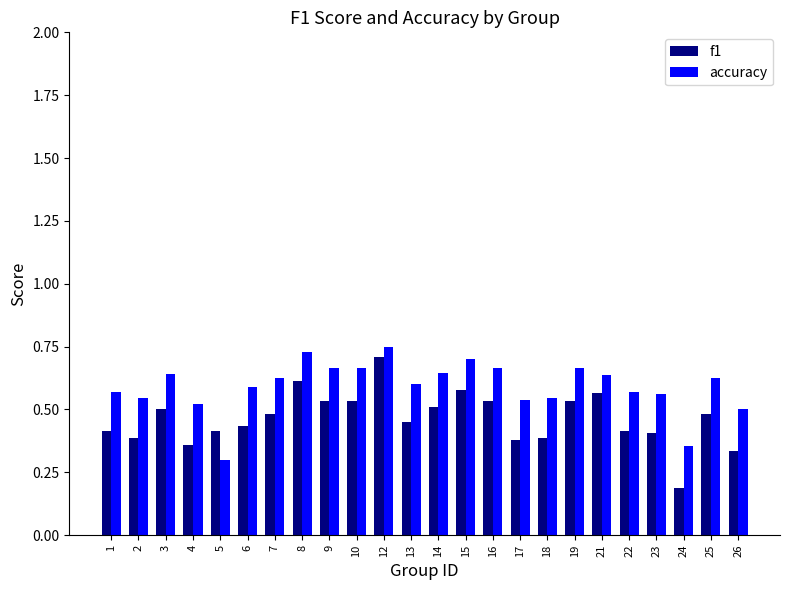

List the series in order of their overall mean, lowest first.

f1, accuracy